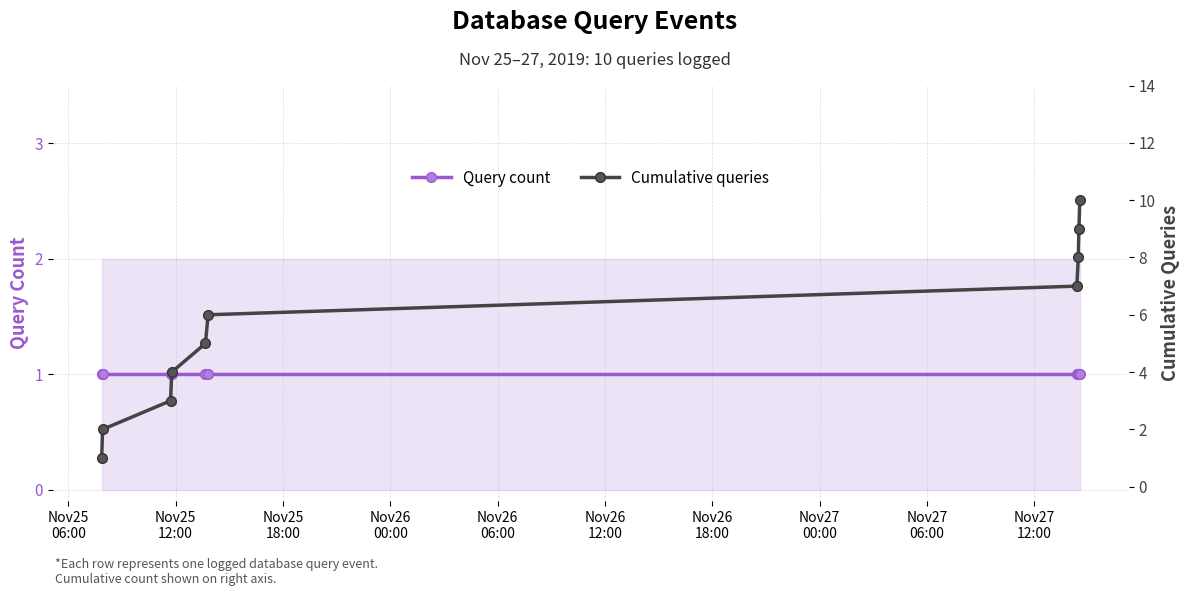

What is the difference between the highest and lowest values at Nov26
18:00?

6